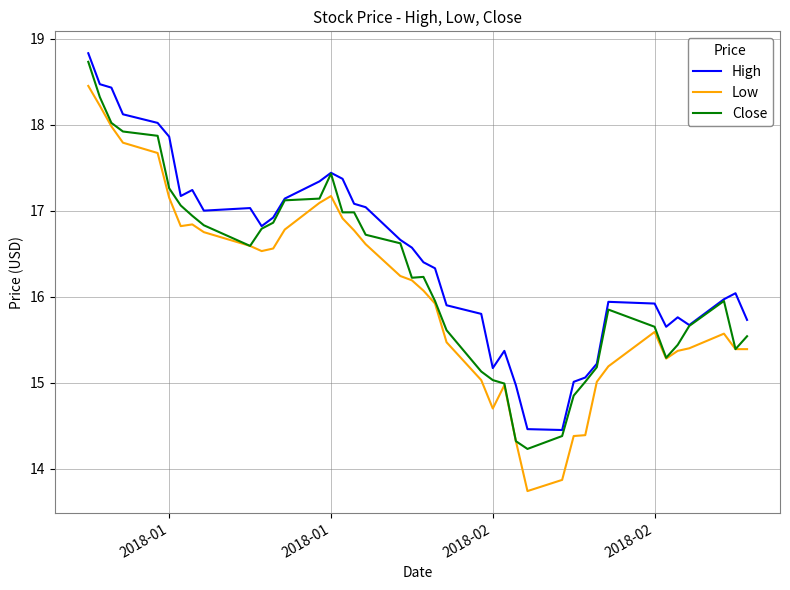

Rank the series by their maximum value, from lowest to highest.

Low, Close, High